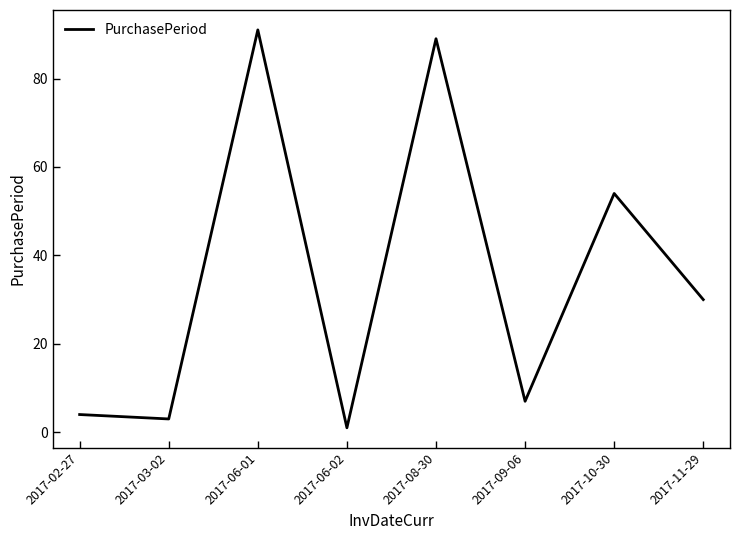

What is the sum of all values?

279